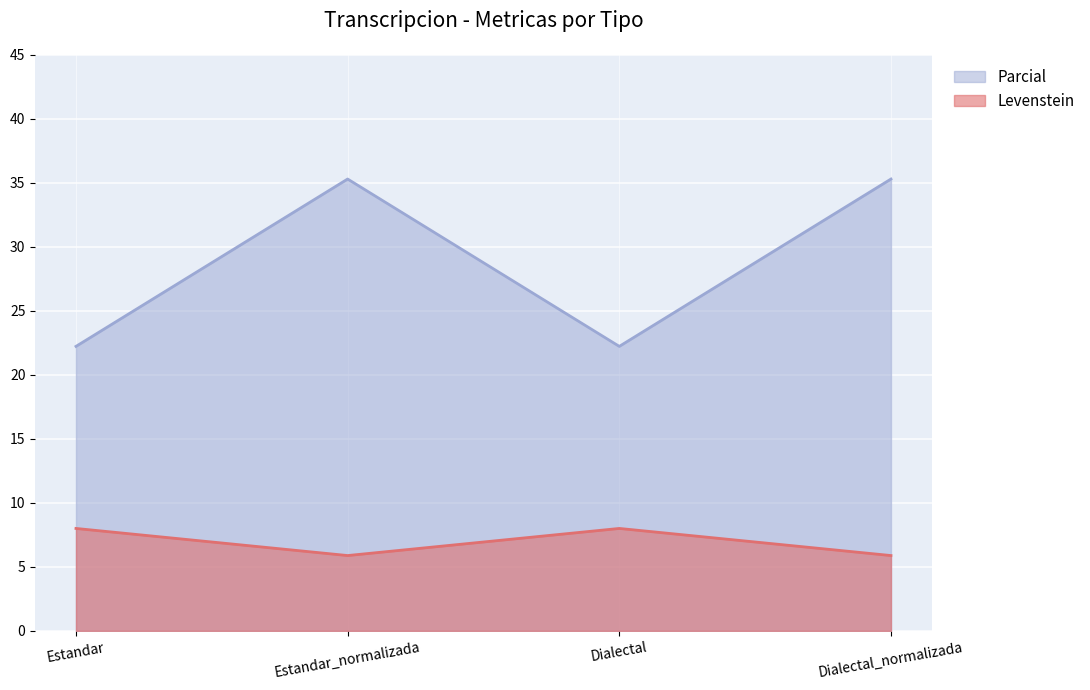

At which category does the chart reach its peak across all series?

Estandar_normalizada